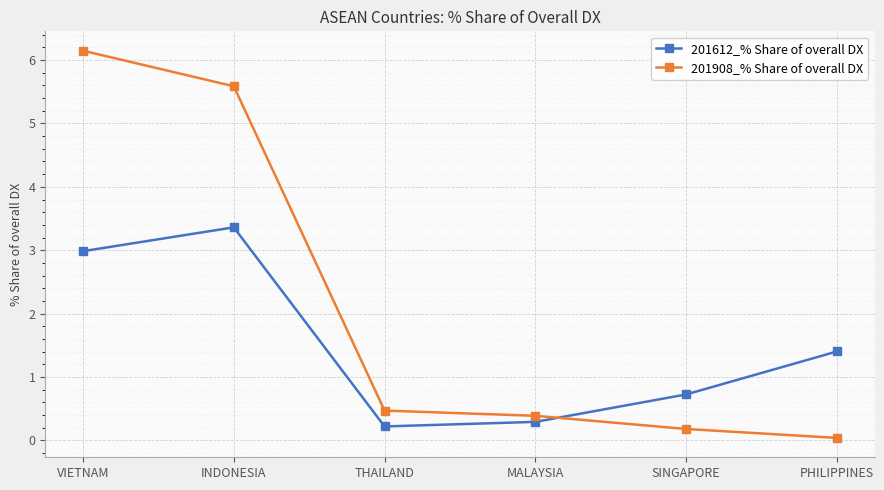

What is the label of the 3rd point from the left?

THAILAND